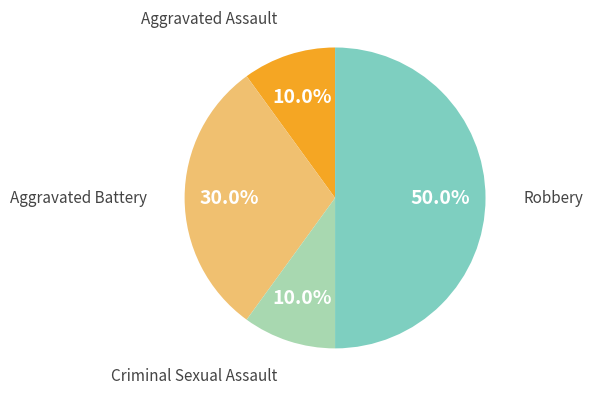

Does Criminal Sexual Assault represent more than half of the total?

No